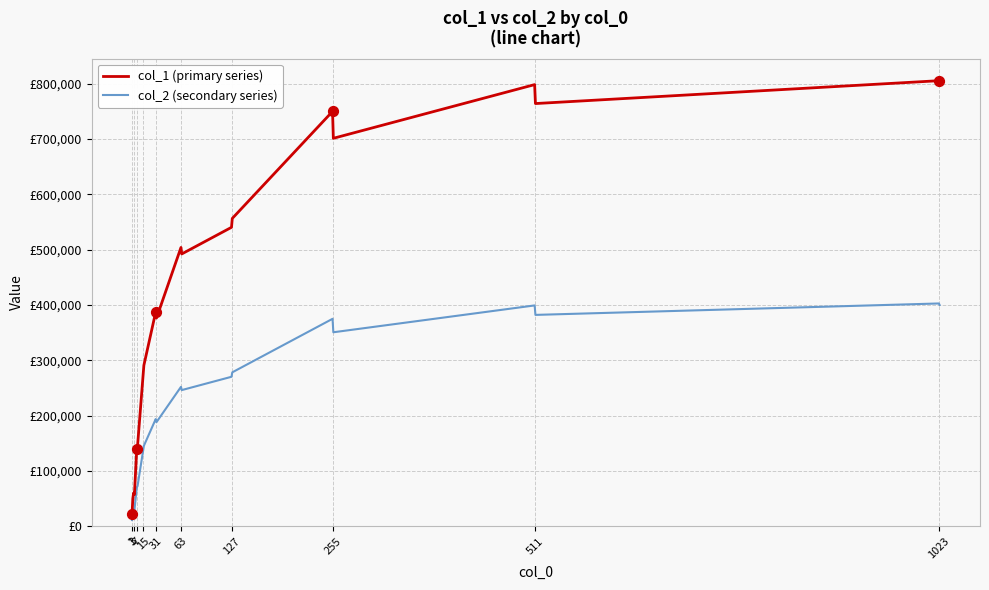

Does the chart have visible grid lines?

Yes